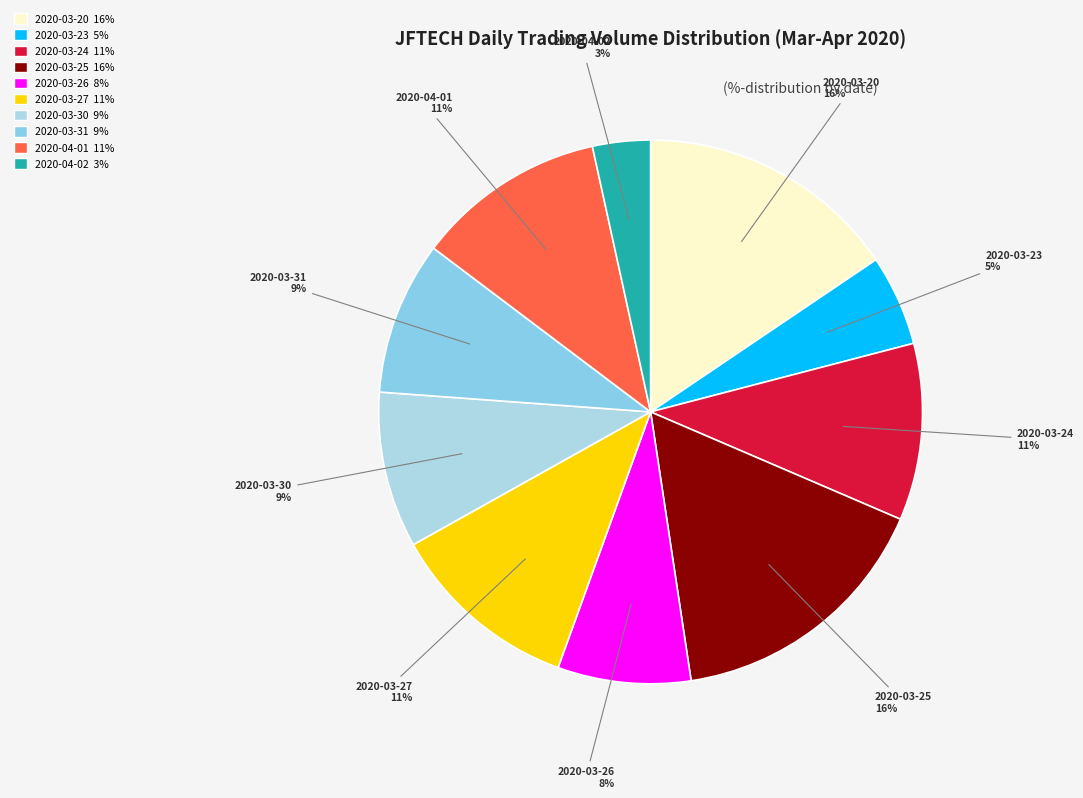

To the nearest percent, what is the combined percentage of 2020-03-26 and 2020-04-01?

19%